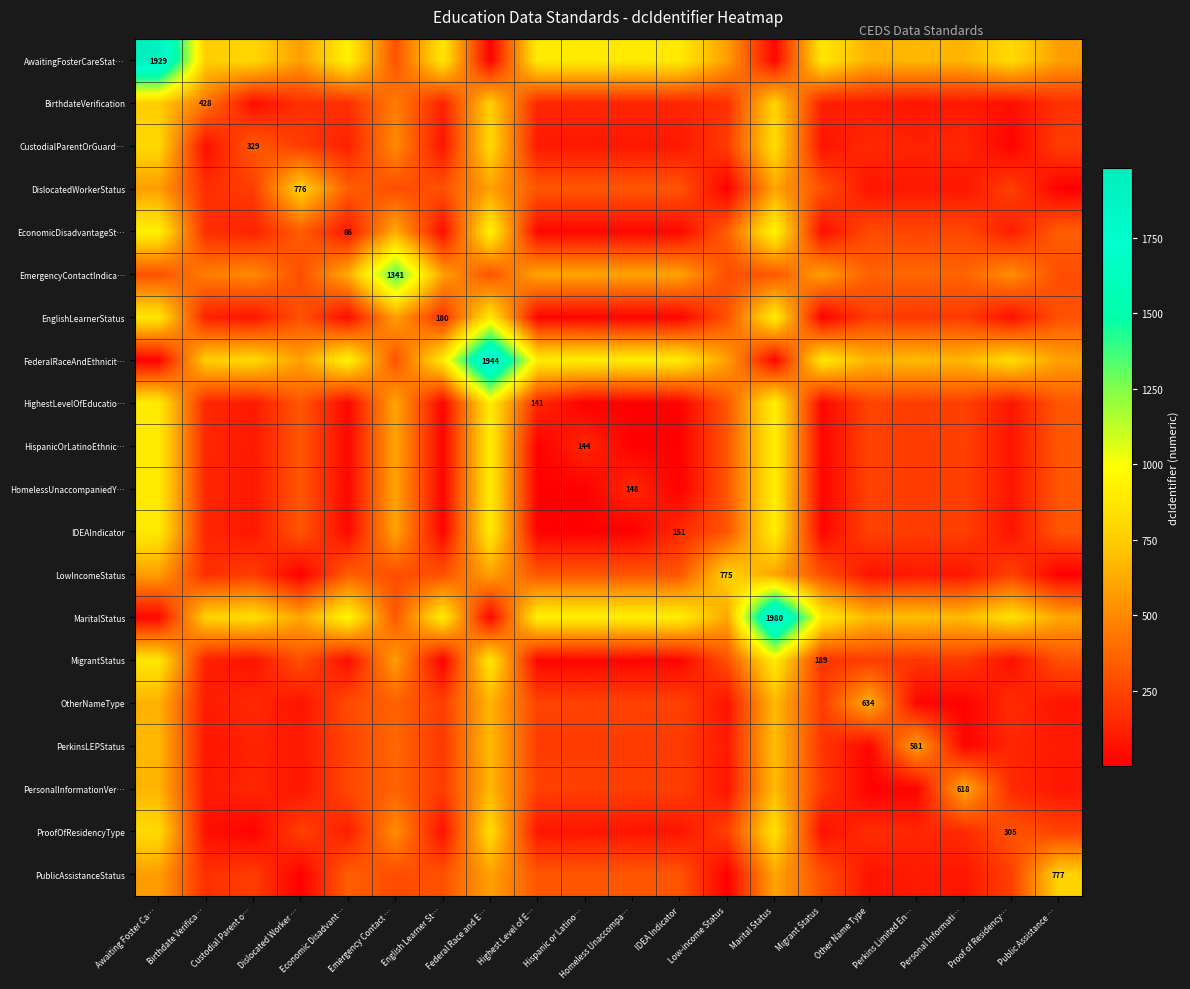

The value of MigrantStatus at Low-income Status is 473.8. True or false?

False